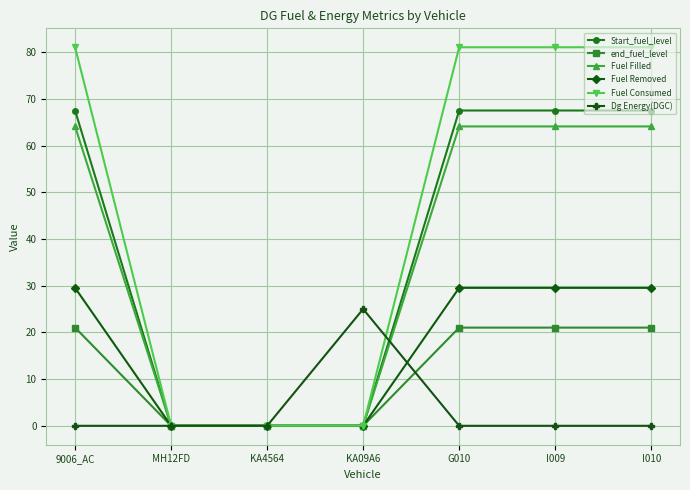

Reading right to left, what are all the values shown in this chart?

Start_fuel_level: 67.5	67.5	67.5	0.0	0.0	0.0	67.5
end_fuel_level: 21.0	21.0	21.0	0.0	0.0	0.0	21.0
Fuel Filled: 64.1	64.1	64.1	0.0	0.0	0.0	64.1
Fuel Removed: 29.5	29.5	29.5	0.0	0.0	0.0	29.5
Fuel Consumed: 81.0	81.0	81.0	0.0	0.0	0.0	81.0
Dg Energy(DGC): 0.0	0.0	0.0	25.0	0.0	0.0	0.0